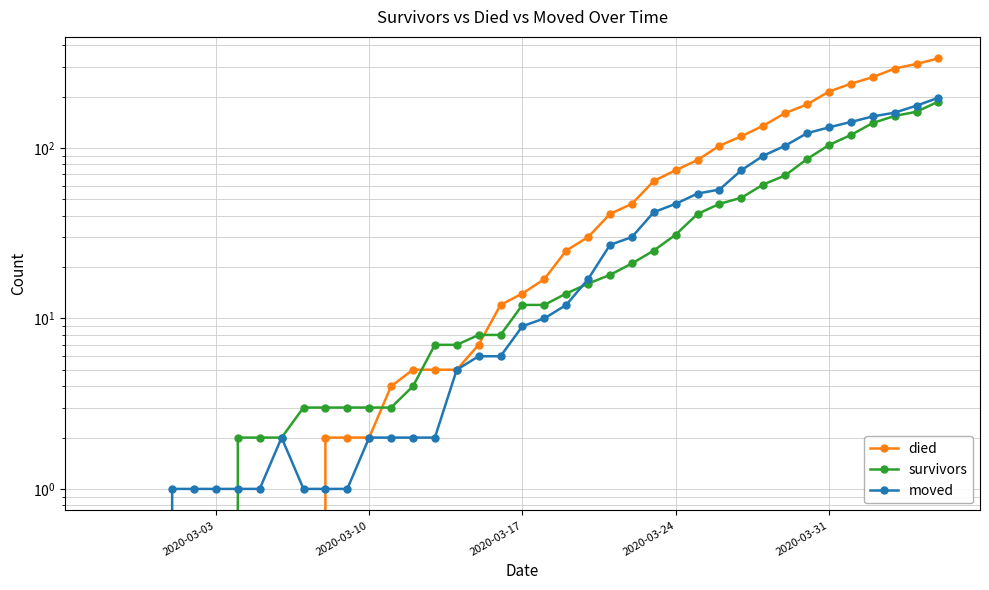

What are all the series names shown in the legend?

died, survivors, moved